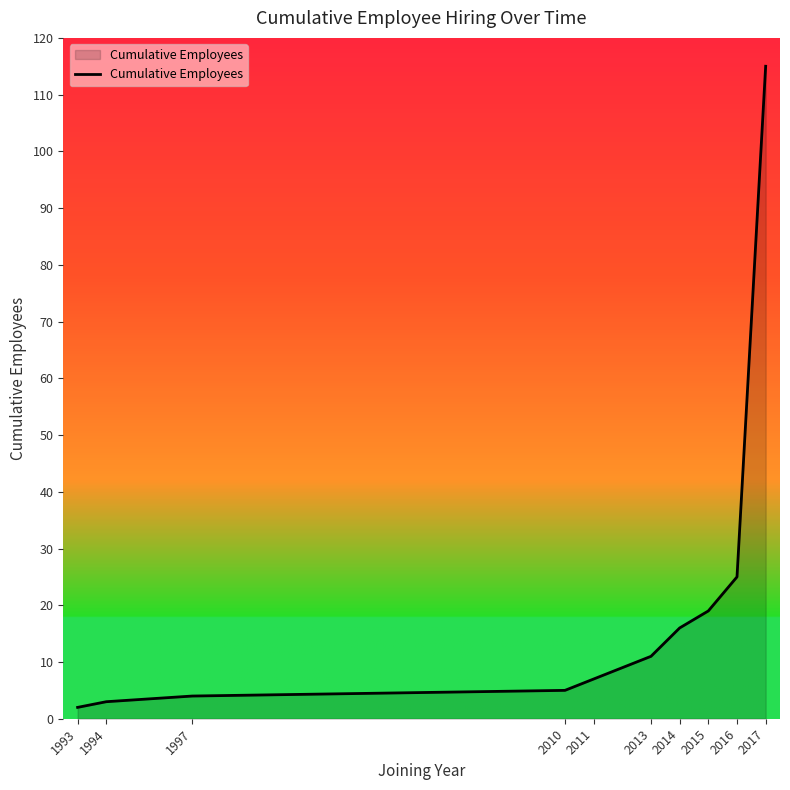

How many distinct data groups are displayed?

1